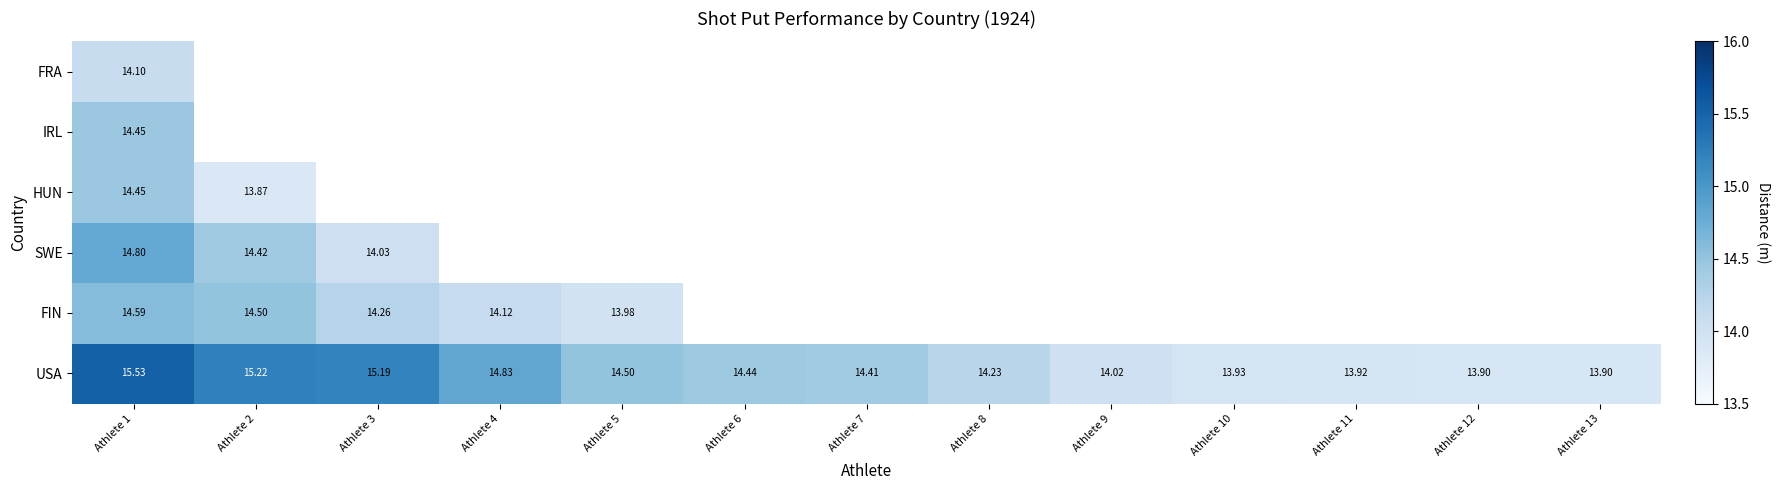

The FIN series shows 8.5 at Athlete 1. True or false?

False